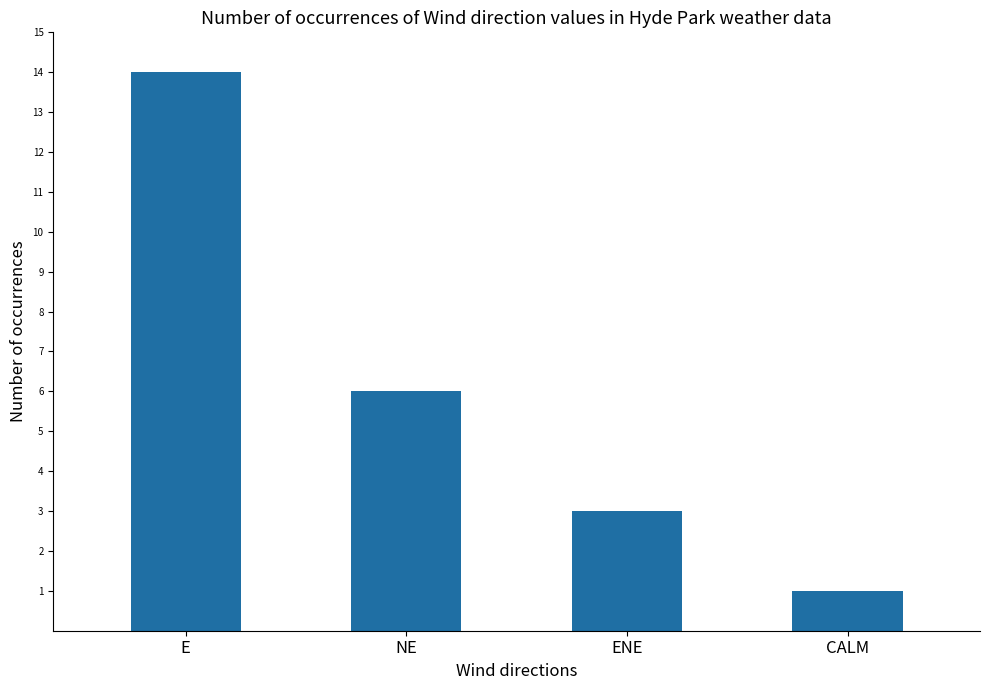

What is the smallest value displayed?

1